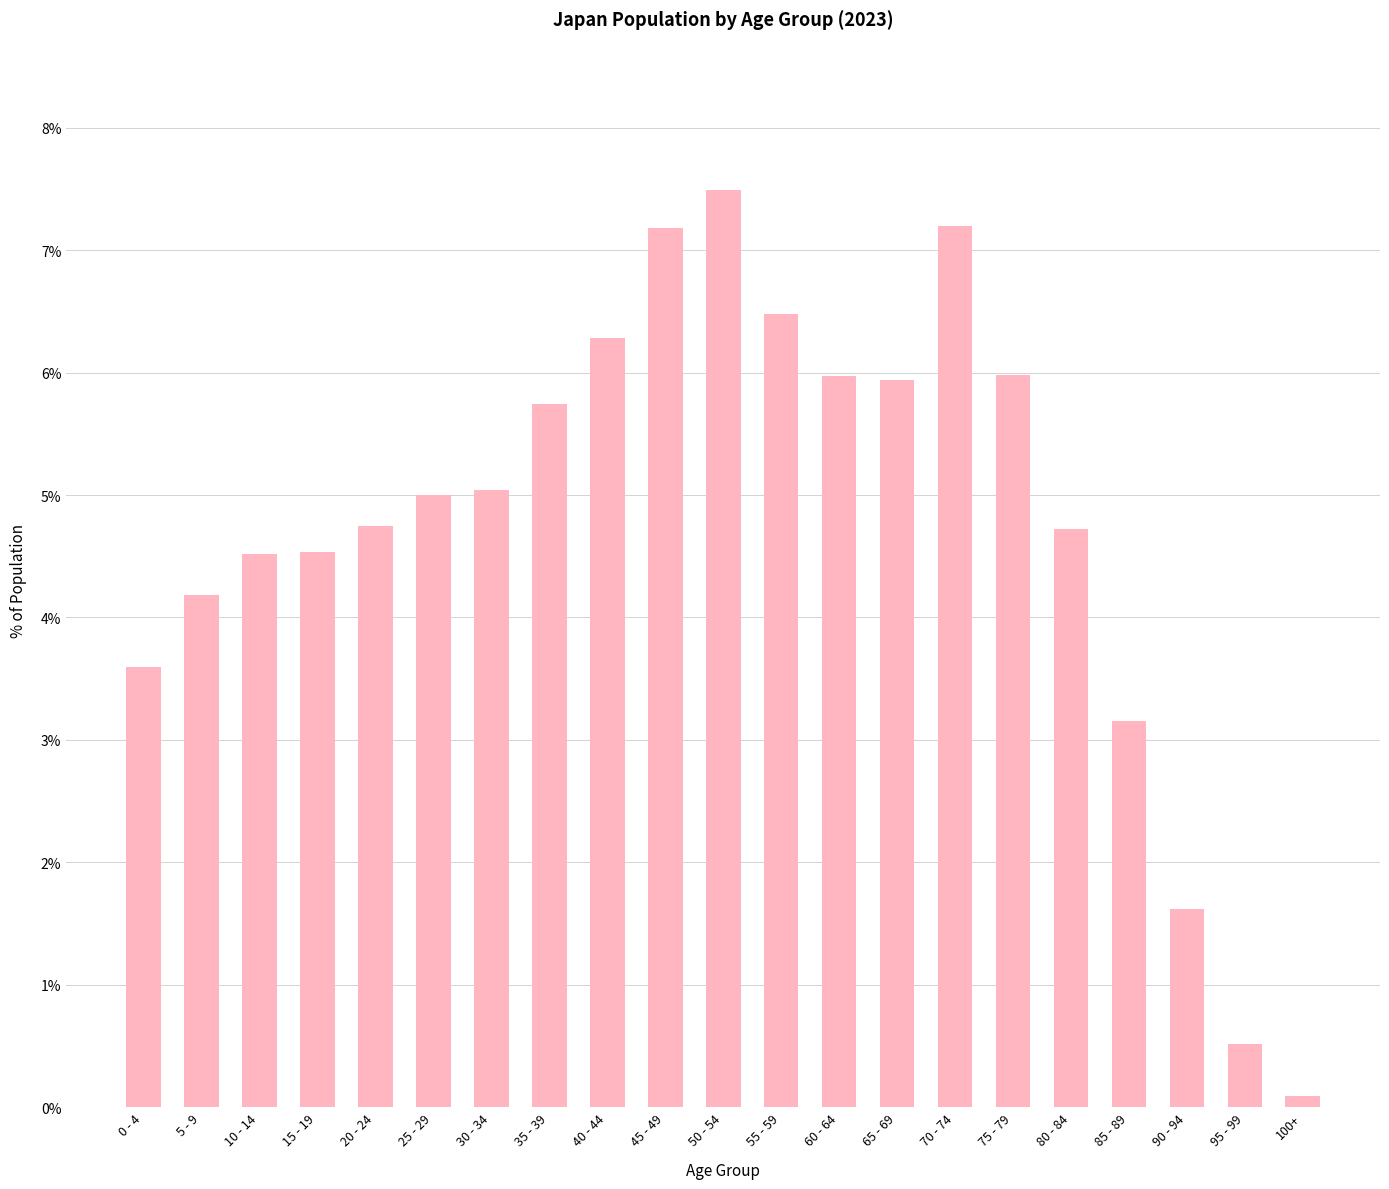

What is the difference between the maximum and minimum values?

7.4